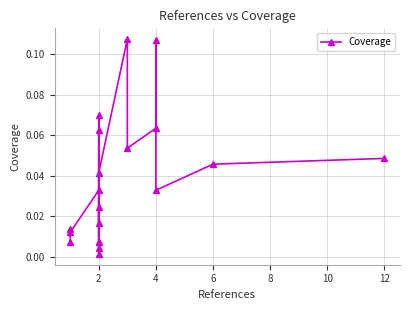

How many points are higher than both their immediate neighbors (excluding endpoints)?

7